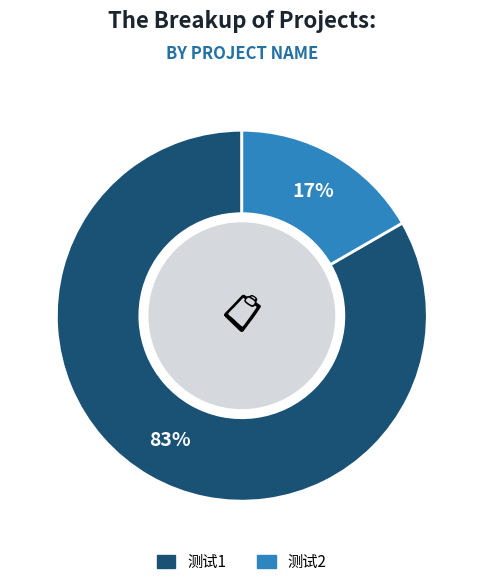

How many segments does this pie chart have?

2